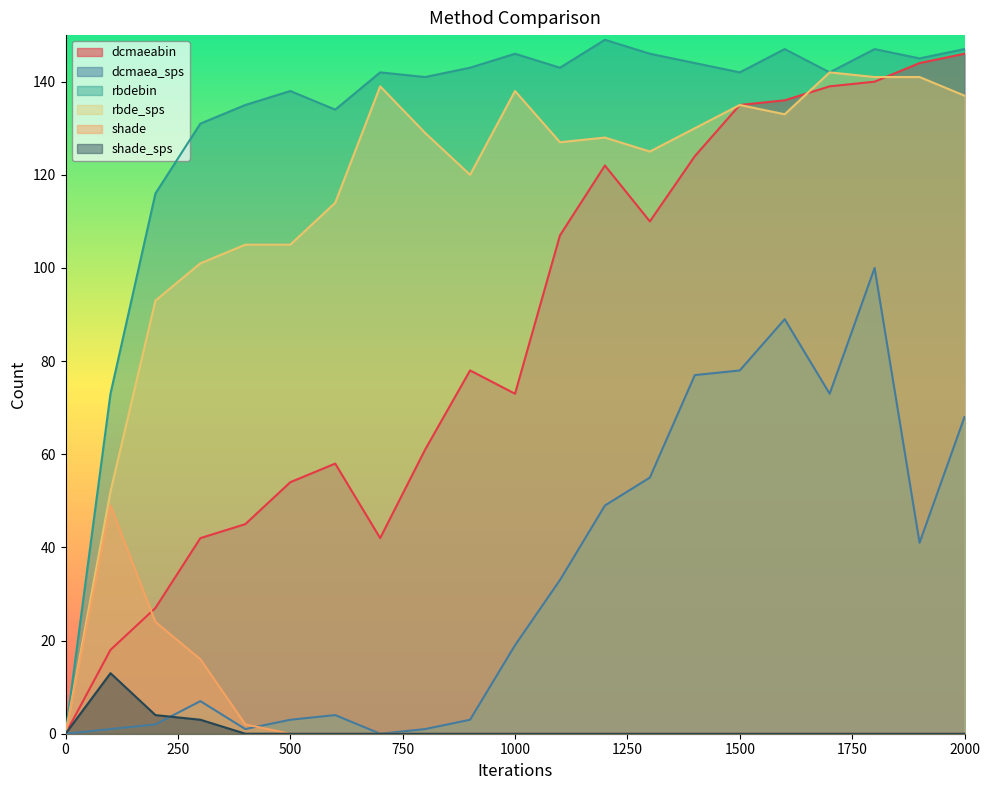

Reading right to left, extract all data points from this chart.

dcmaeabin: 2000=146	1900=144	1800=140	1700=139	1600=136	1500=135	1400=124	1300=110	1200=122	1100=107	1000=73	900=78	800=61	700=42	600=58	500=54	400=45	300=42	200=27	100=18	0=0
dcmaea_sps: 2000=68	1900=41	1800=100	1700=73	1600=89	1500=78	1400=77	1300=55	1200=49	1100=33	1000=19	900=3	800=1	700=0	600=4	500=3	400=1	300=7	200=2	100=1	0=0
rbdebin: 2000=147	1900=145	1800=147	1700=142	1600=147	1500=142	1400=144	1300=146	1200=149	1100=143	1000=146	900=143	800=141	700=142	600=134	500=138	400=135	300=131	200=116	100=73	0=0
rbde_sps: 2000=137	1900=141	1800=141	1700=142	1600=133	1500=135	1400=130	1300=125	1200=128	1100=127	1000=138	900=120	800=129	700=139	600=114	500=105	400=105	300=101	200=93	100=52	0=0
shade: 2000=0	1900=0	1800=0	1700=0	1600=0	1500=0	1400=0	1300=0	1200=0	1100=0	1000=0	900=0	800=0	700=0	600=0	500=0	400=2	300=16	200=24	100=49	0=0
shade_sps: 2000=0	1900=0	1800=0	1700=0	1600=0	1500=0	1400=0	1300=0	1200=0	1100=0	1000=0	900=0	800=0	700=0	600=0	500=0	400=0	300=3	200=4	100=13	0=0